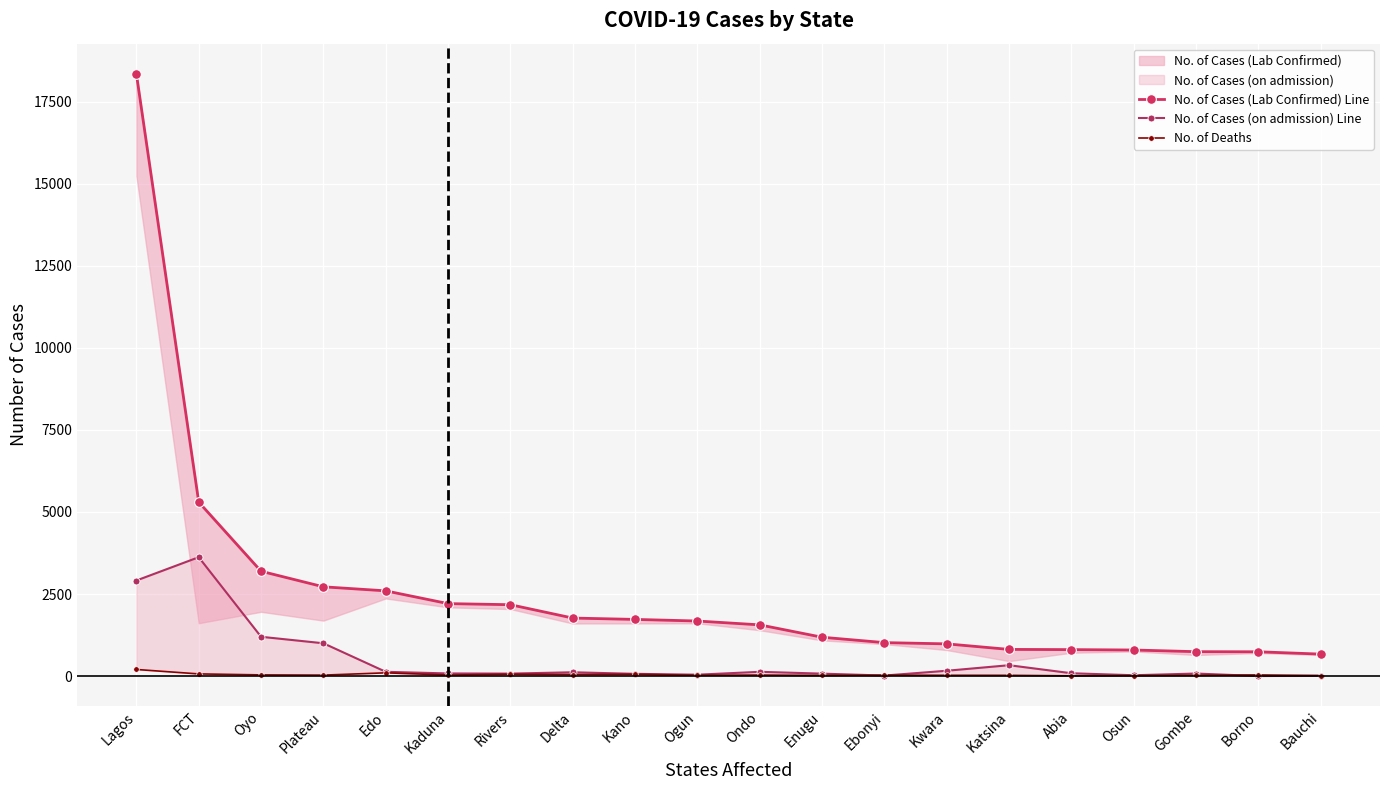

True or false: No. of Cases (Lab Confirmed) Line has a value of 744 at Gombe.

True